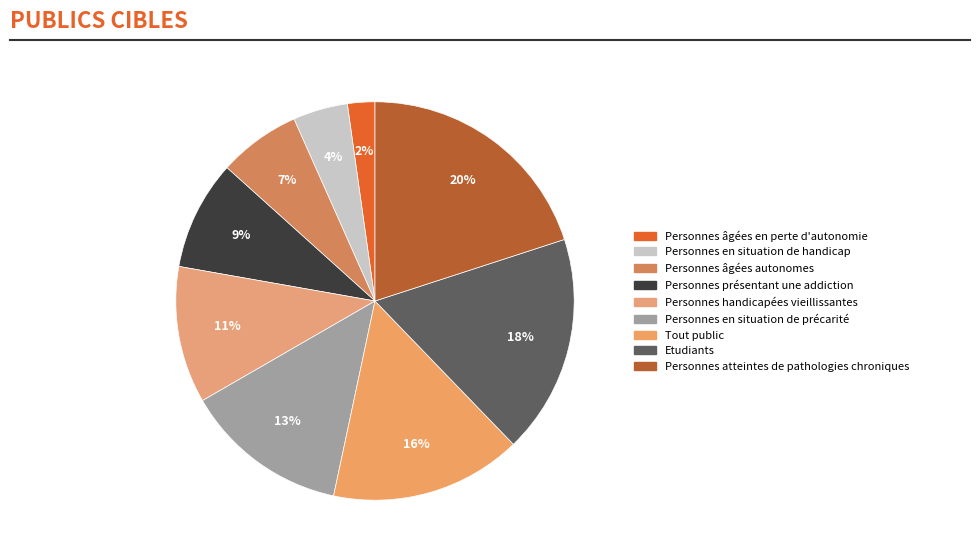

Does Personnes âgées autonomes account for over 50% of the chart?

No